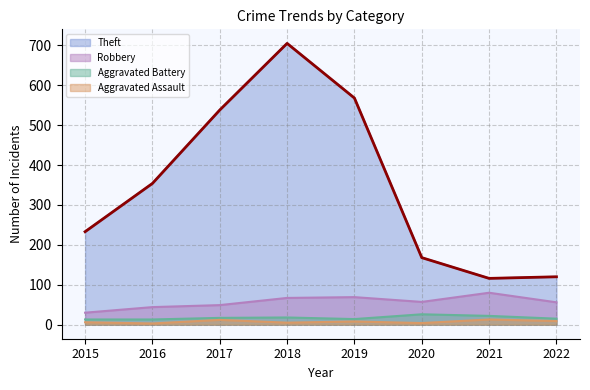

Which series has the widest spread of values?

Theft